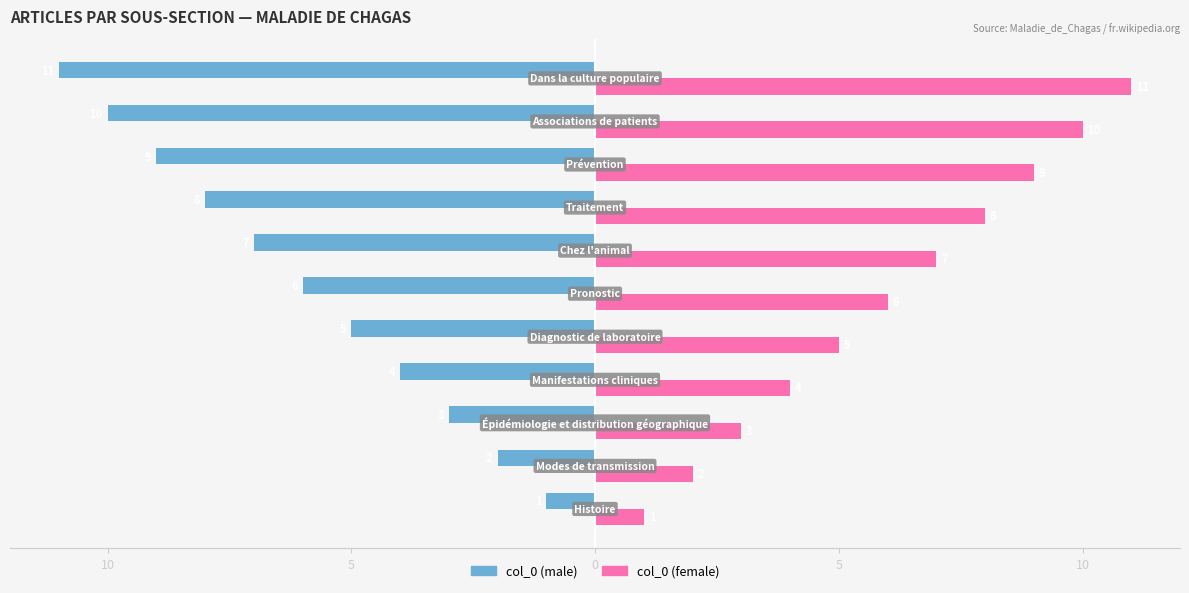

What are all the series names shown in the legend?

col_0 (male), col_0 (female)